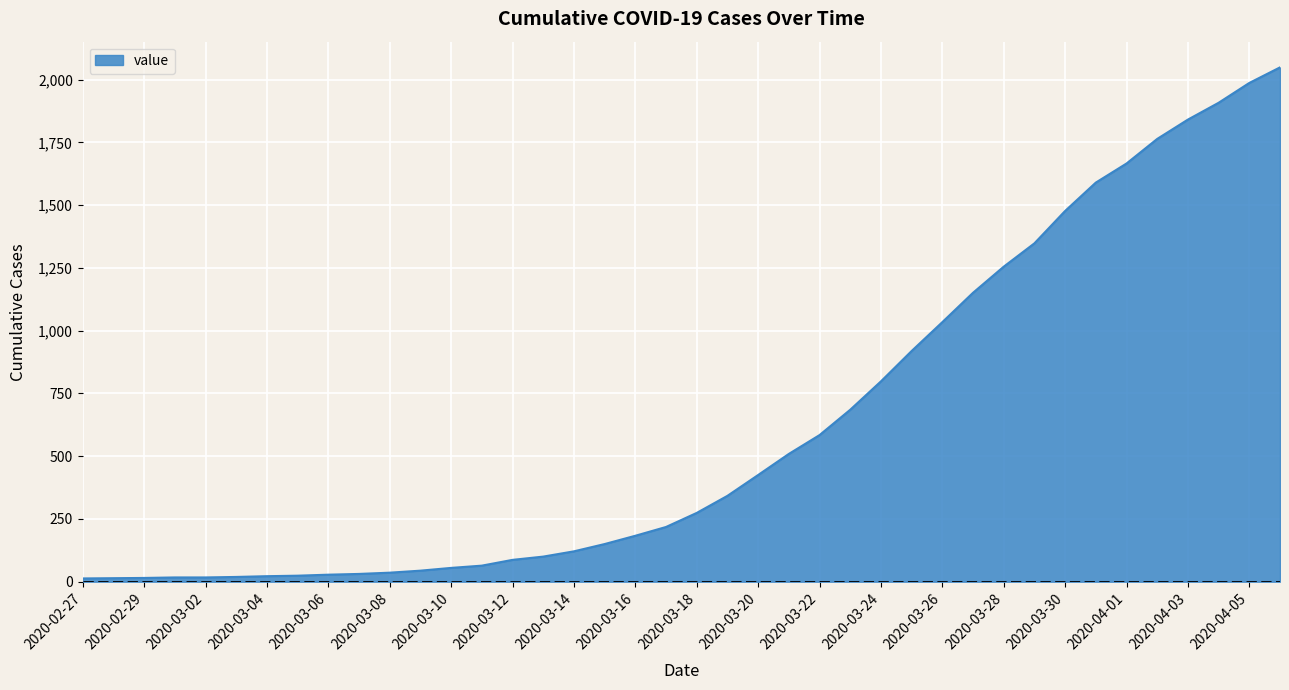

How many lines are shown in the chart?

1